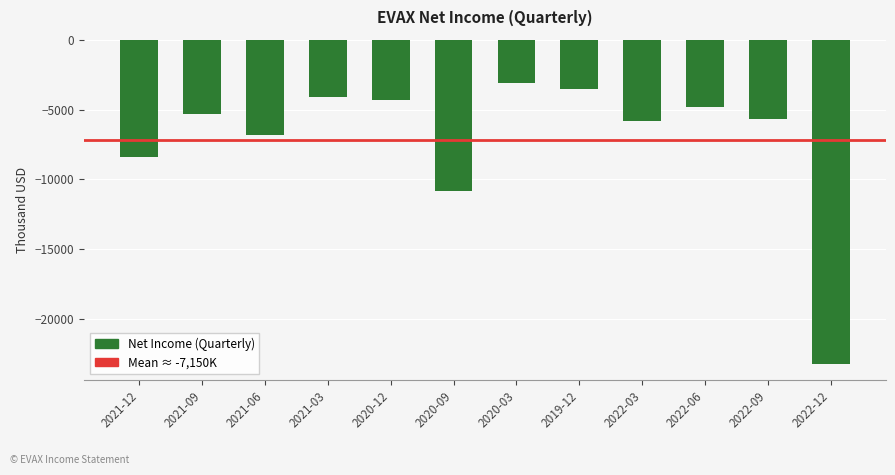

Where does the data first go above -5300?

2021-03